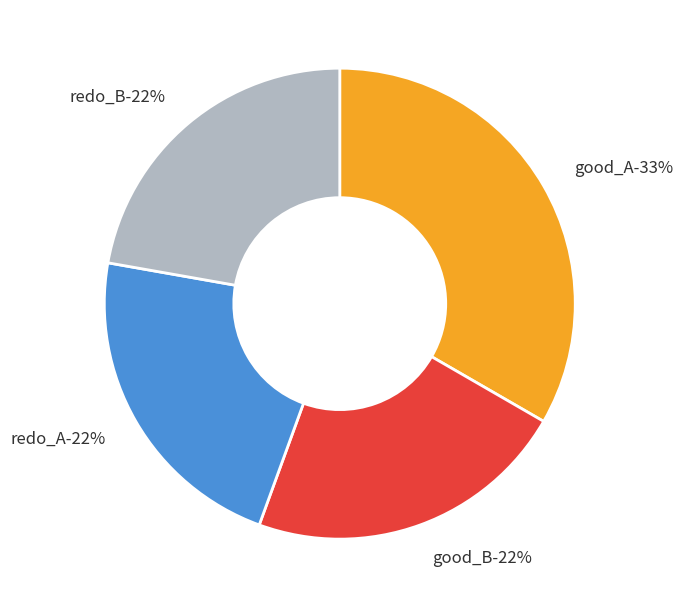

Which slice is the smallest?

good_B